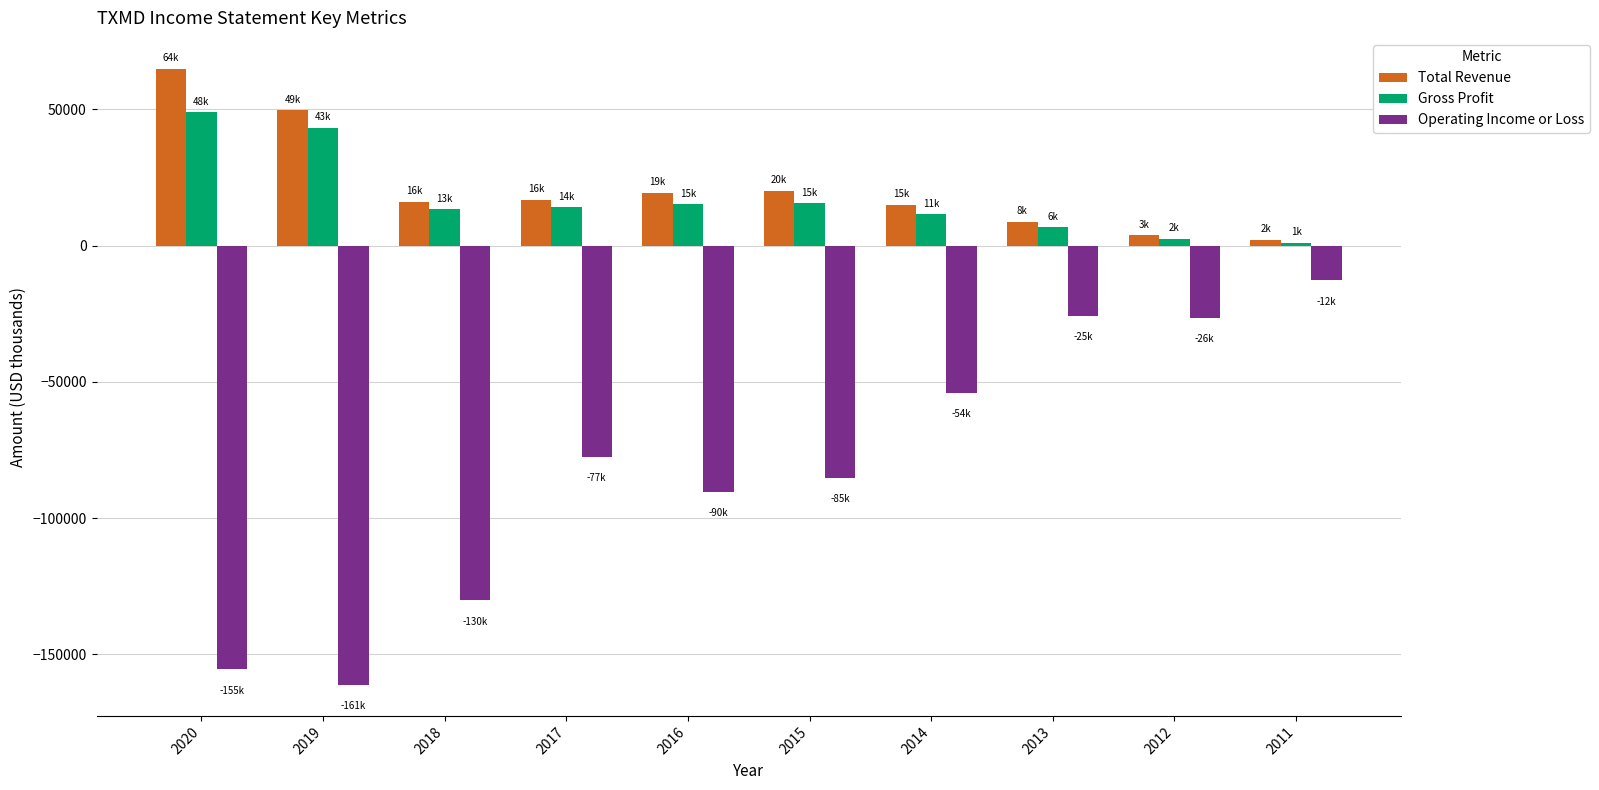

Is it true that Total Revenue equals 49600 at 2019?

True